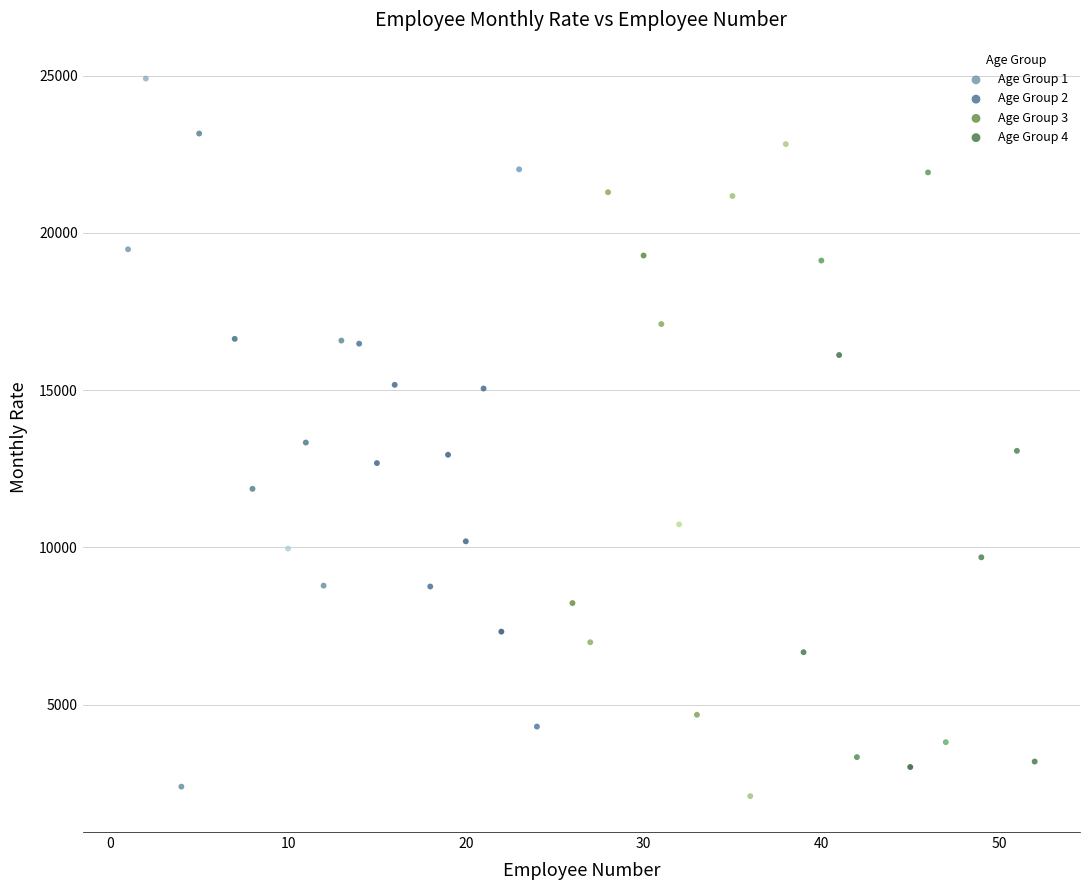

Which series has the widest spread of Y values?

Age Group 1